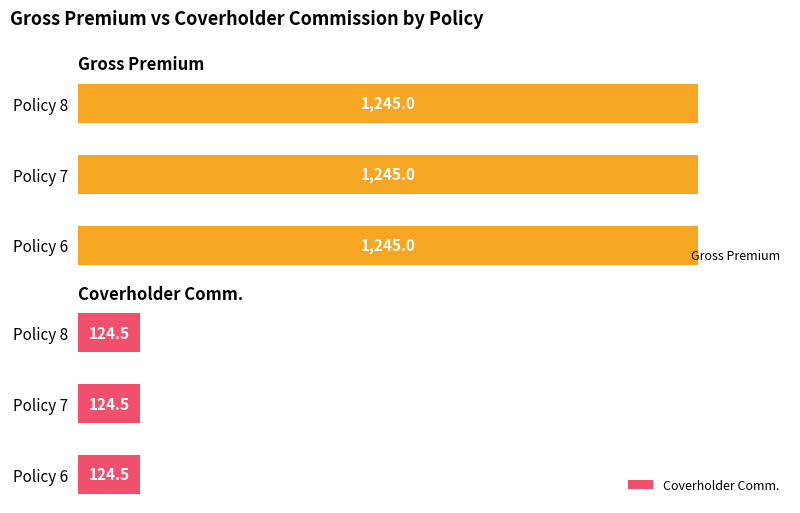

Reading right to left, what are all the values shown in this chart?

Gross Premium: Policy 8=1245.0	Policy 7=1245.0	Policy 6=1245.0
Coverholder Comm.: Policy 8=124.5	Policy 7=124.5	Policy 6=124.5